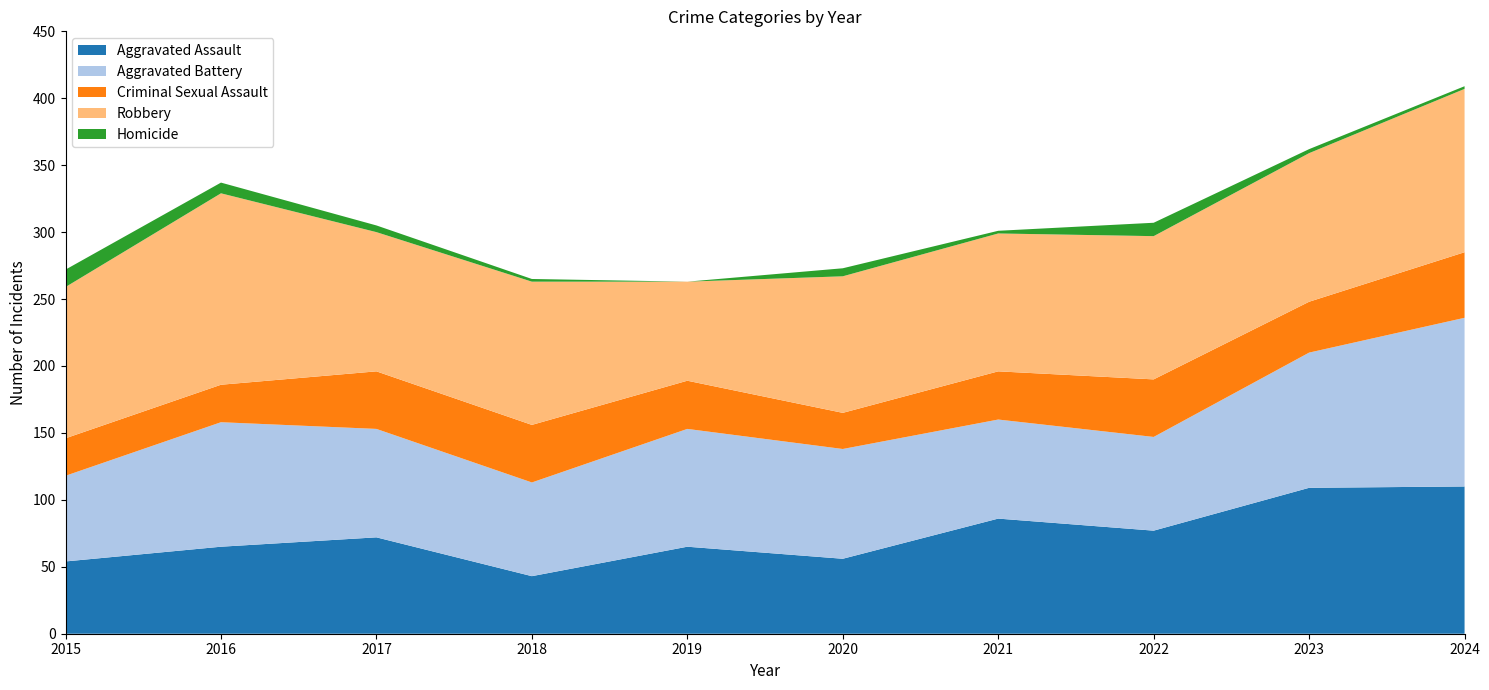

Reading left to right, extract all data points from this chart.

Aggravated Assault: 54	65	72	43	65	56	86	77	109	110
Aggravated Battery: 64	93	81	70	88	82	74	70	101	126
Criminal Sexual Assault: 28	28	43	43	36	27	36	43	38	49
Robbery: 113	143	104	107	74	102	103	107	111	122
Homicide: 13	8	5	2	0	6	2	10	3	2